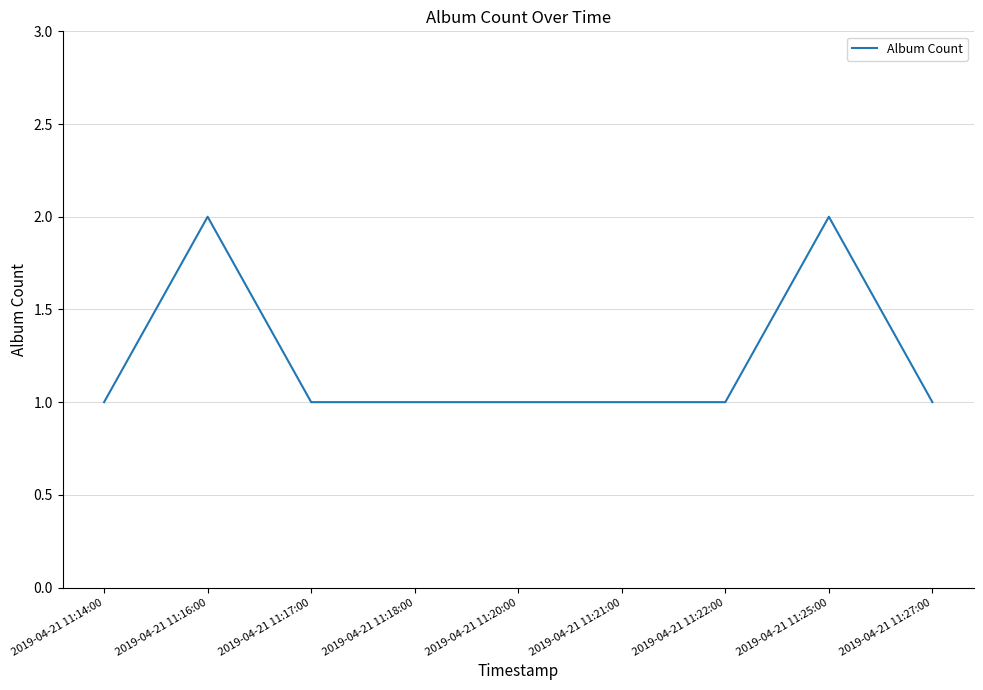

What position from the left is 2019-04-21 11:14:00?

1